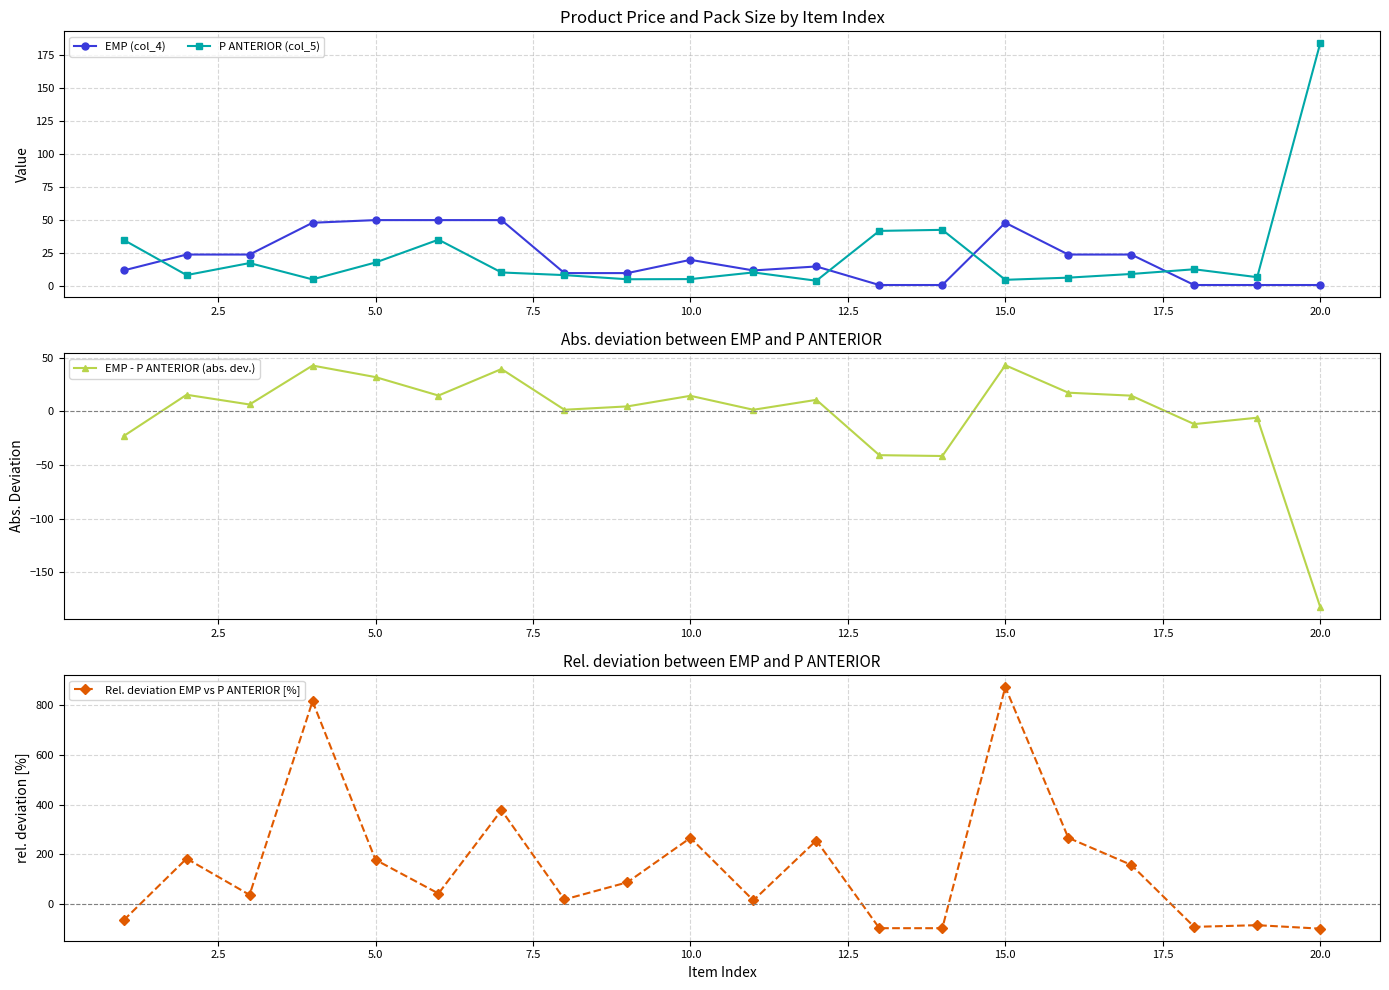

What is the average value of the Rel. deviation EMP vs P ANTERIOR [%] series?

151.6